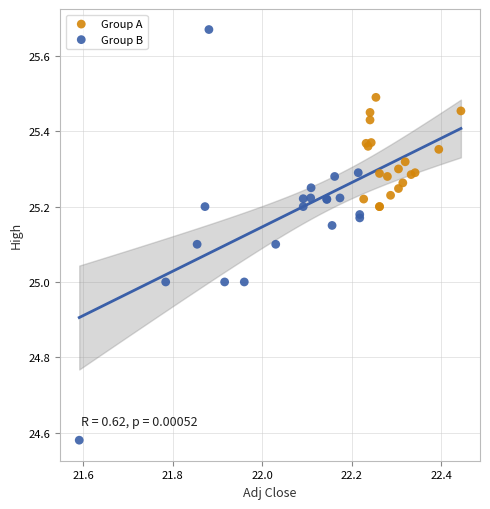

Which series contains the lowest Y value?

Group B